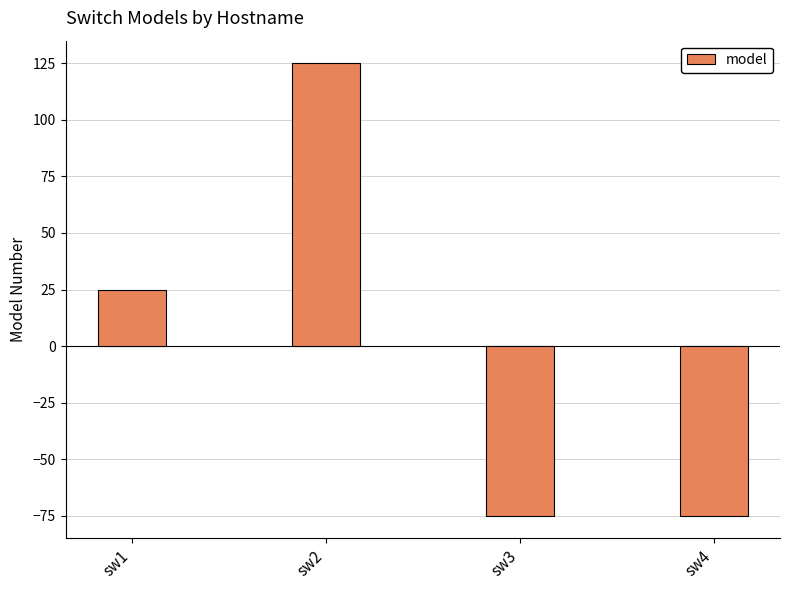

The chart shows a value of 30 at sw2. True or false?

False